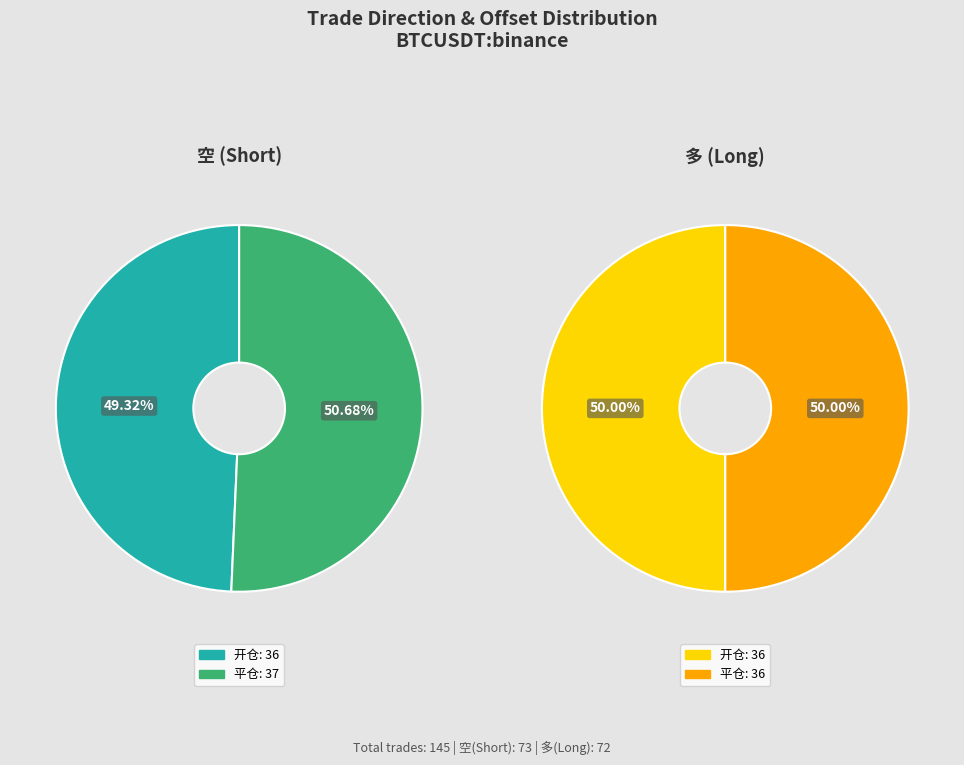

Is it true that 空 is 50% of the pie?

True